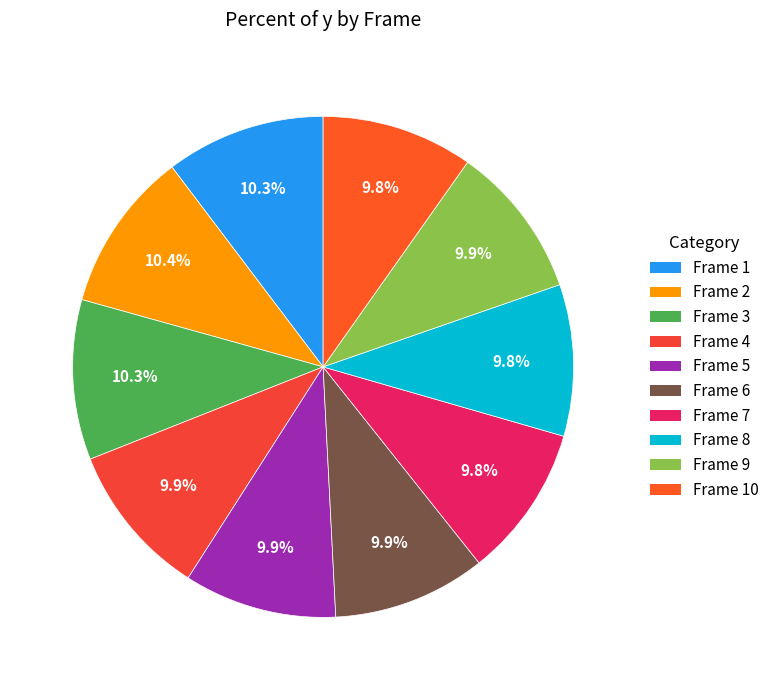

To the nearest percent, what is the difference between the largest and smallest slice percentages?

1%